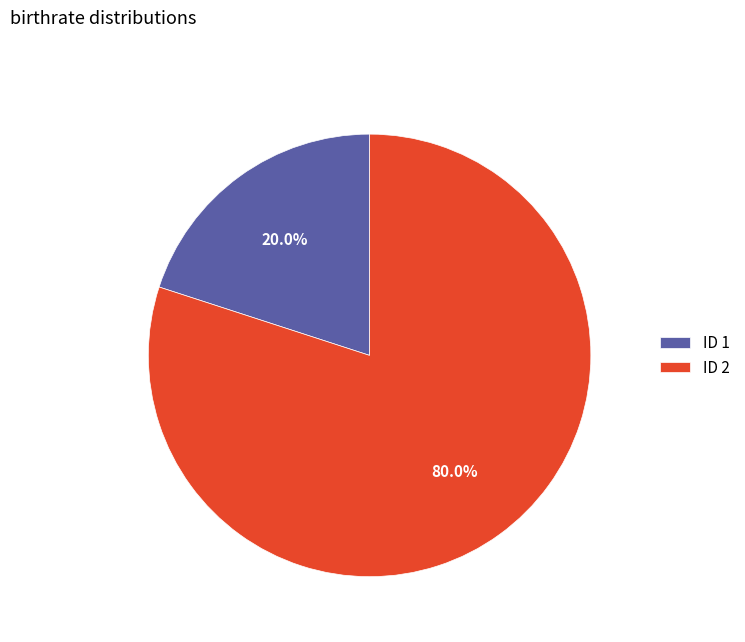

To the nearest percent, what is the average slice percentage?

50%